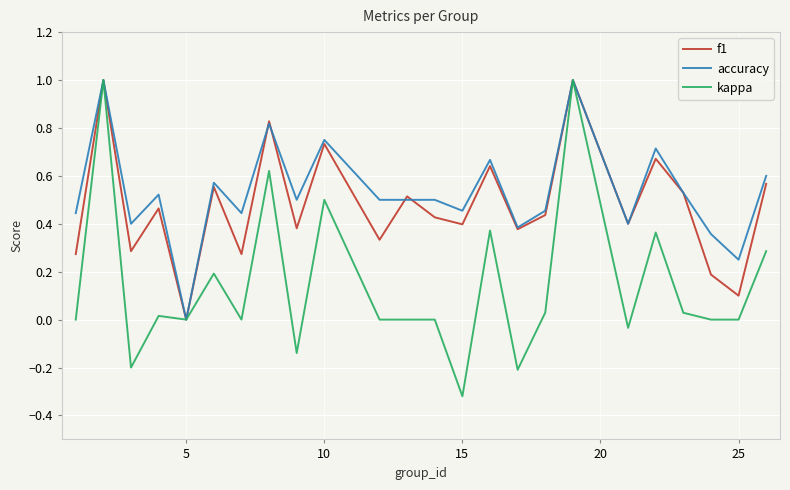

Which series has the widest spread of values?

kappa